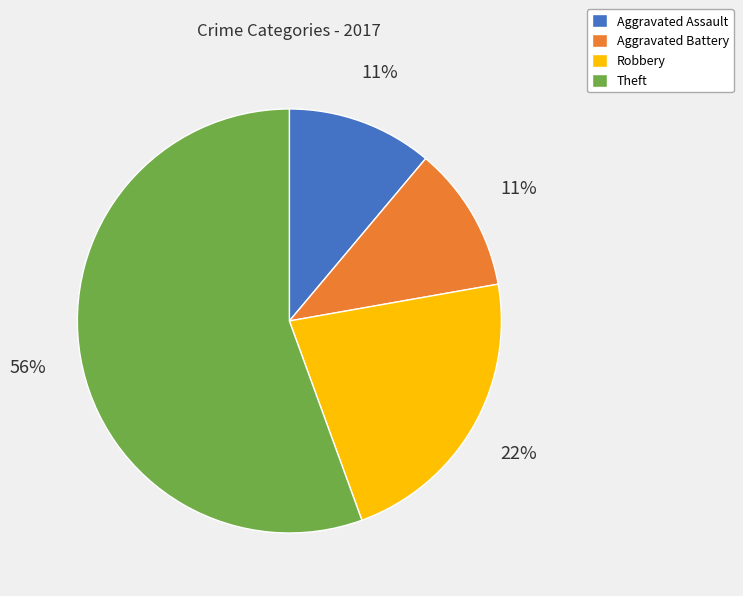

Which slice is the largest?

Theft